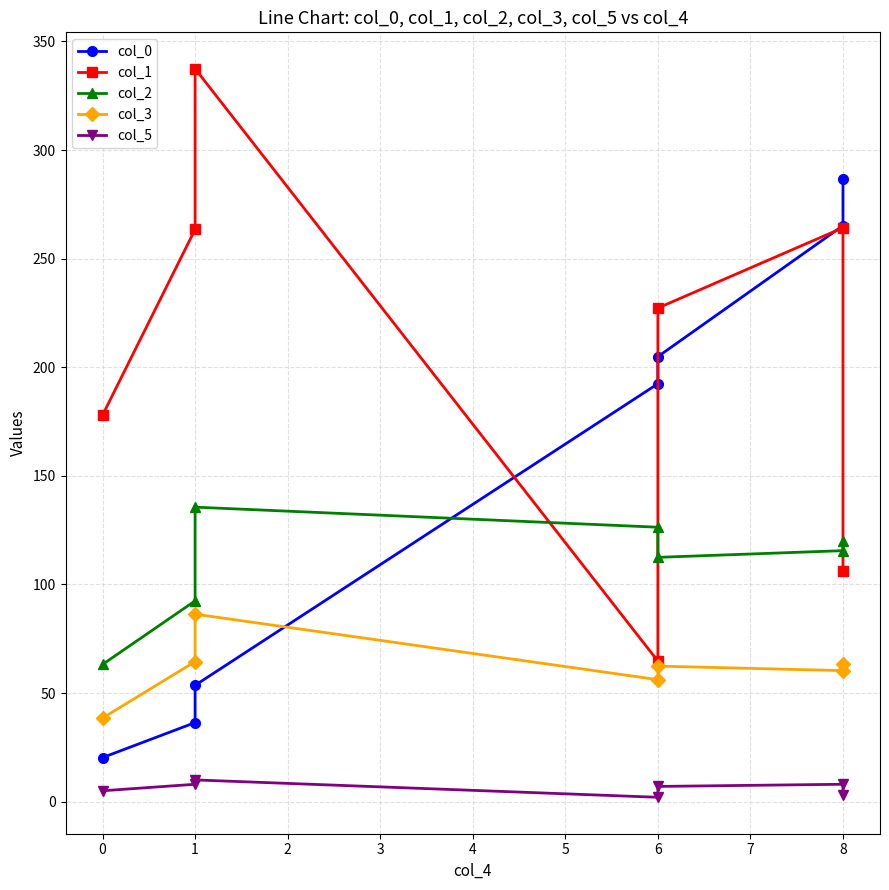

Reading right to left, what are all the values shown in this chart?

col_0: 286.5	265.2	204.9	192.4	53.6	36.4	20.3
col_1: 106.3	264.2	227.3	64.7	337.4	263.5	178.0
col_2: 120.2	115.6	112.5	126.3	135.6	92.4	63.2
col_3: 63.4	60.3	62.4	56.2	86.3	64.5	38.5
col_5: 3.0	8.0	7.0	2.0	10.0	8.0	5.0